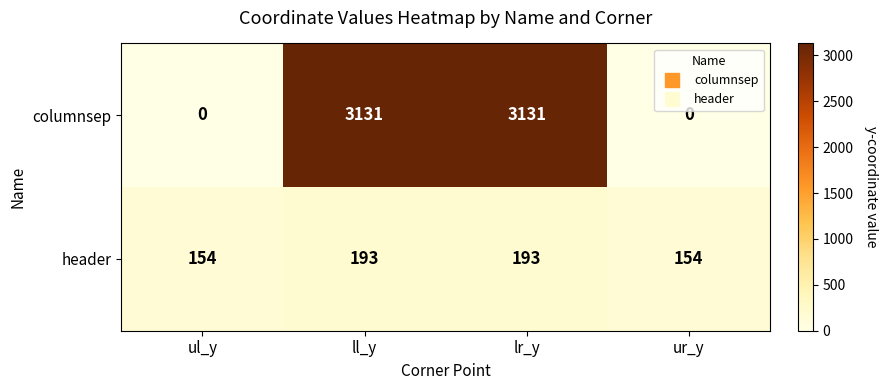

Which series changed the most between lr_y and ur_y?

columnsep